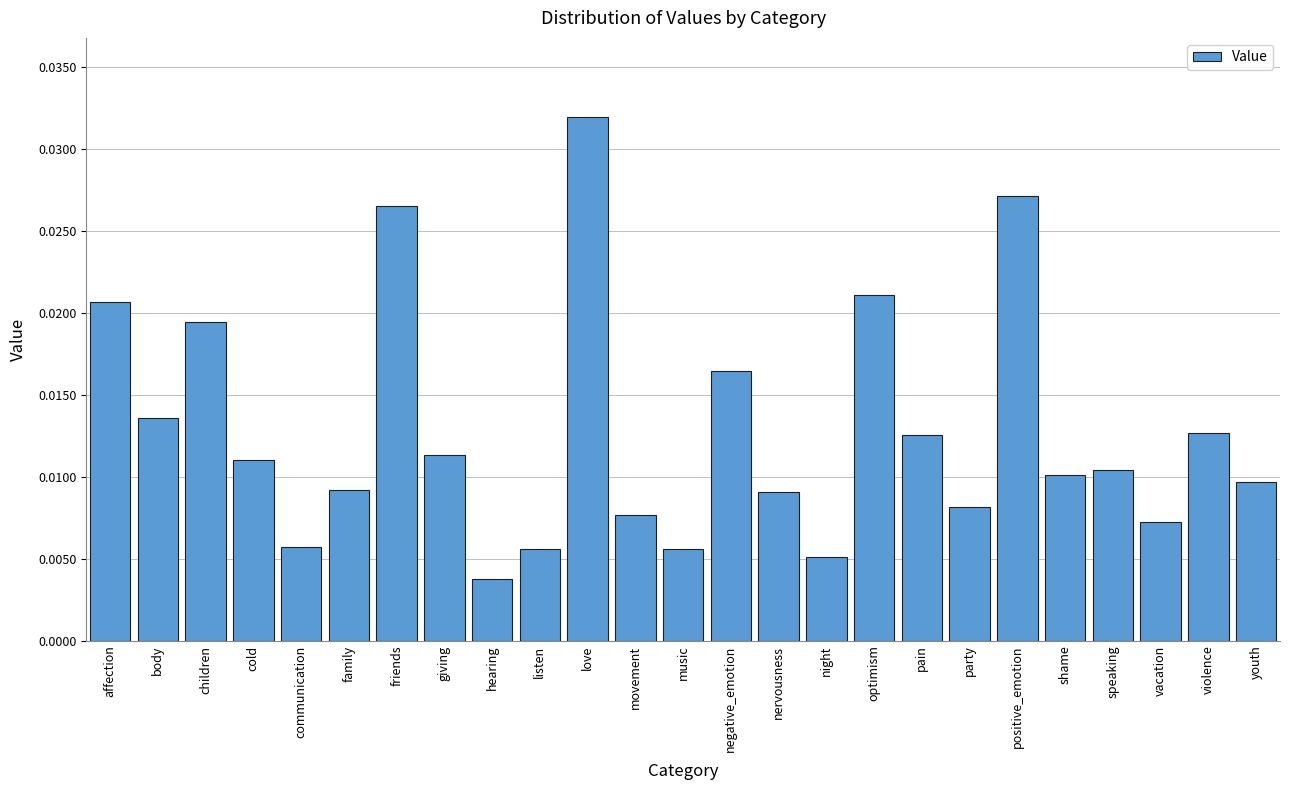

Between positive_emotion and nervousness, which is larger?

positive_emotion